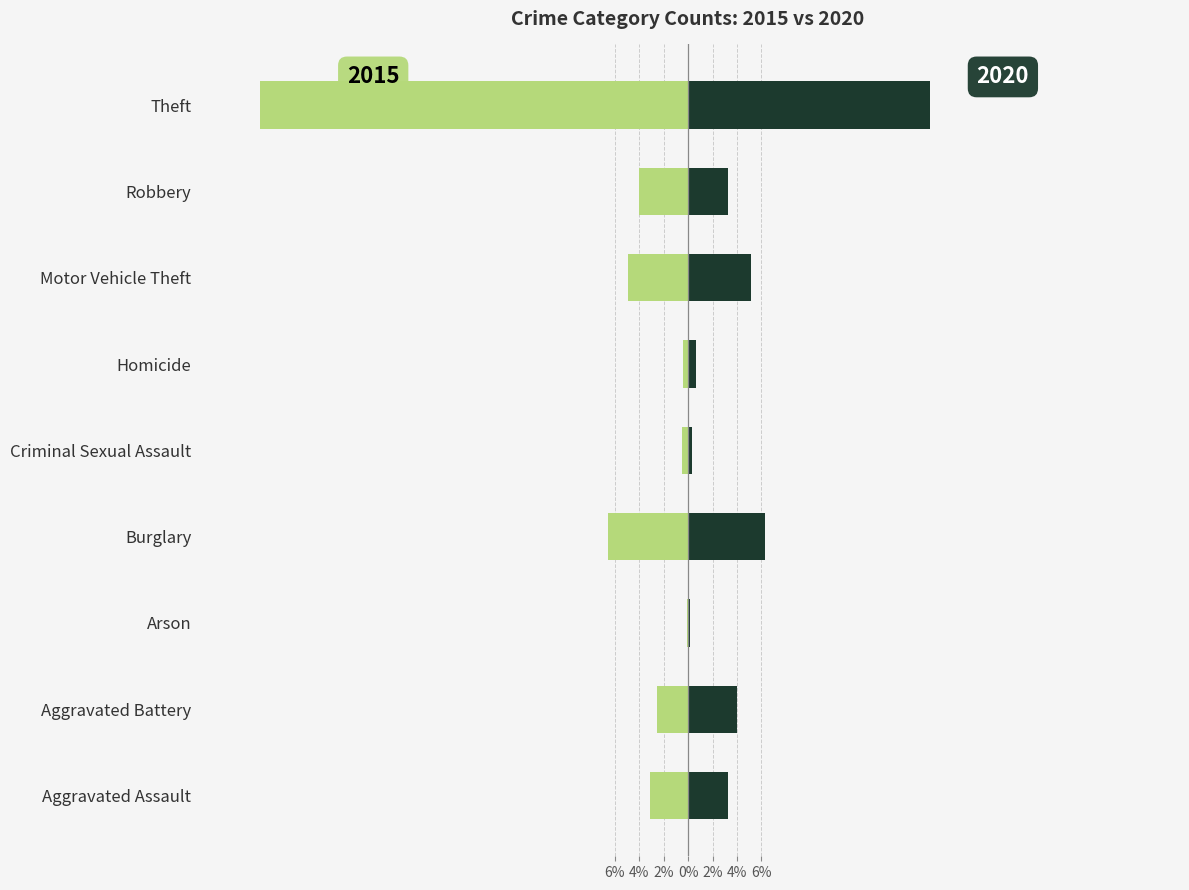

Between Aggravated Battery and Robbery, which series saw the biggest shift?

2015